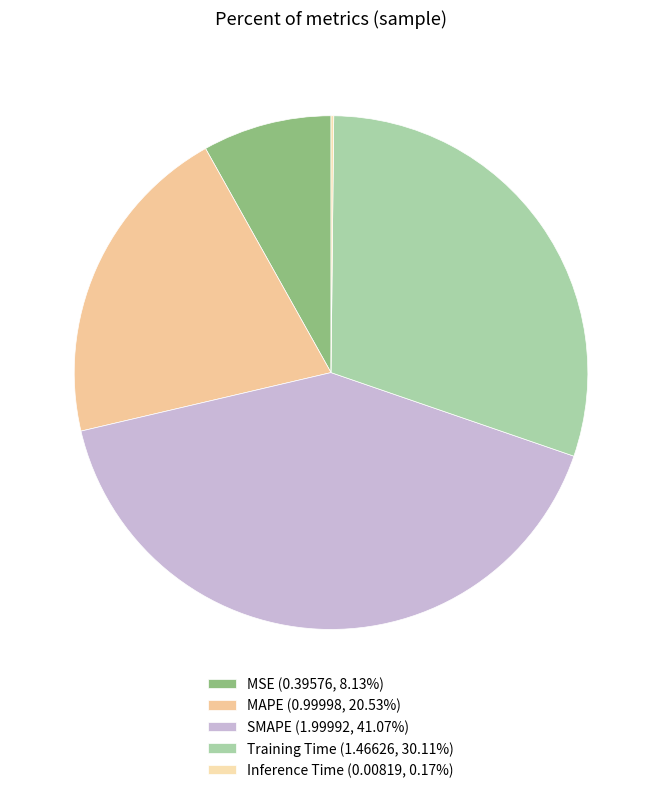

Does MAPE account for over 50% of the chart?

No